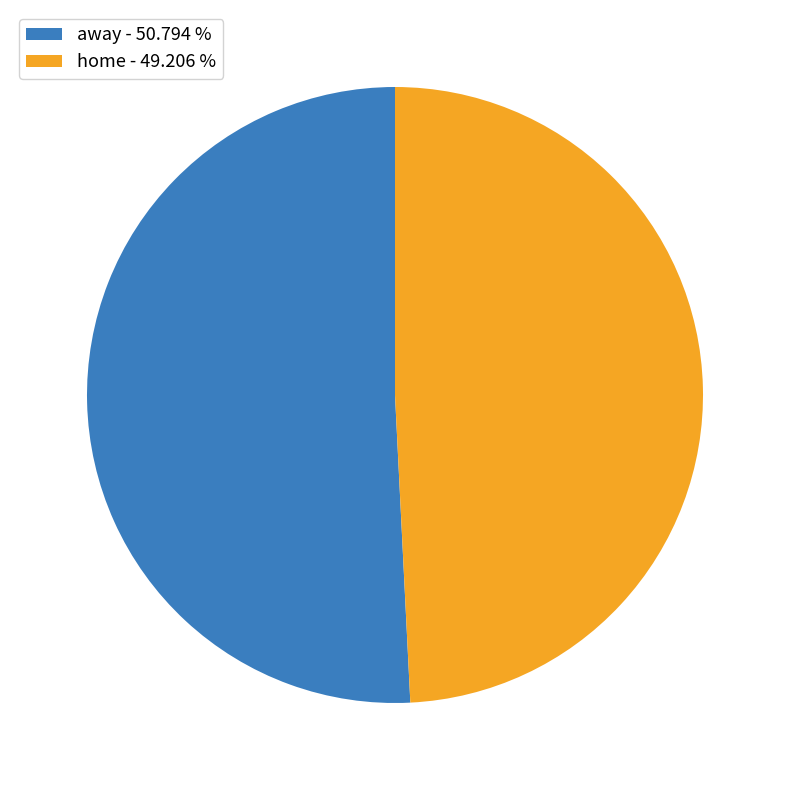

True or false: home accounts for 49% of the total.

True